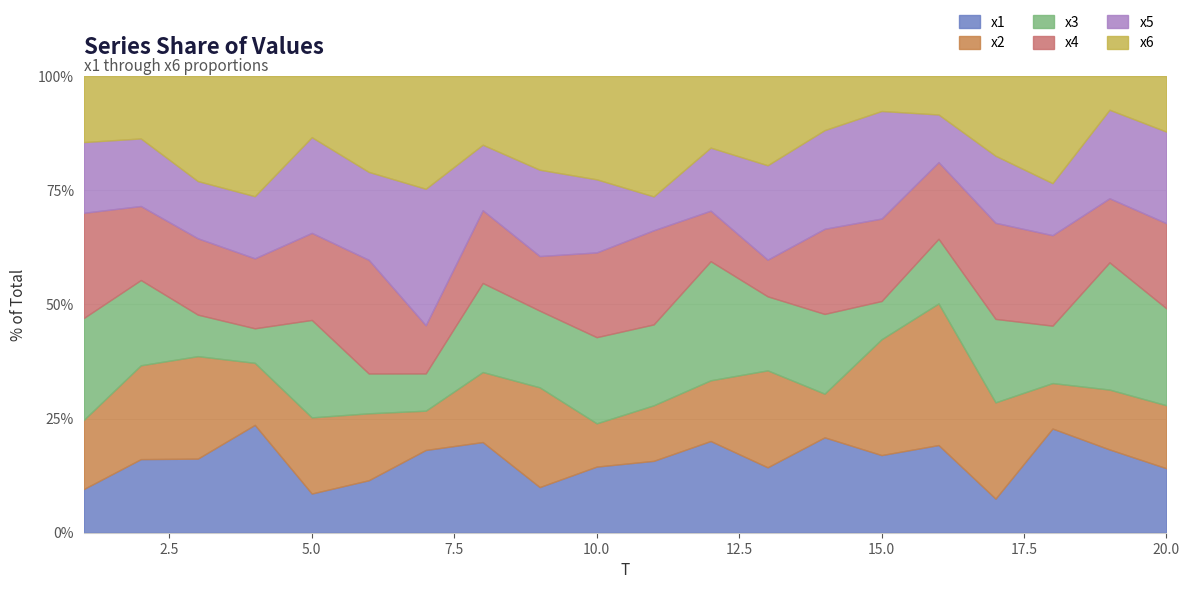

What is the minimum value shown in the chart?

2.0